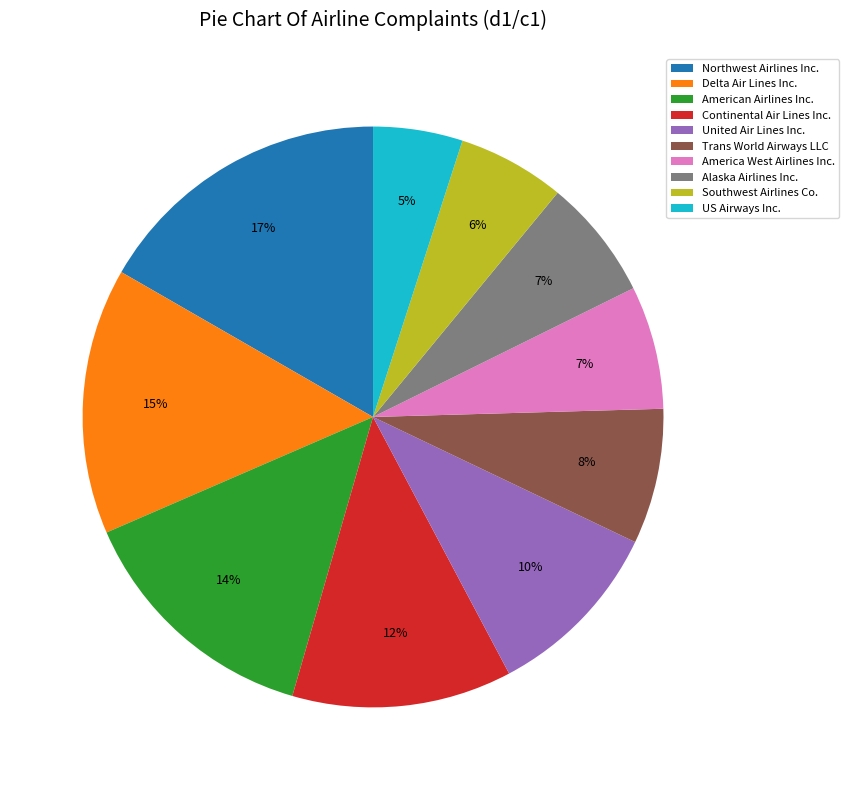

To the nearest percent, what portion does Northwest Airlines Inc. represent?

17%